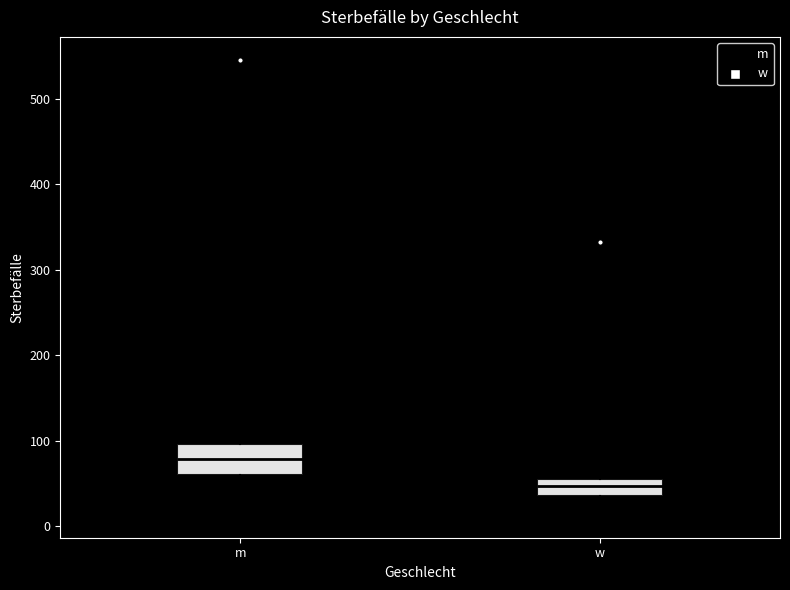

Where does the lower whisker of the box for m end on the y-axis? The values are not printed on the chart, so give them approximately, as read against the axis.

30